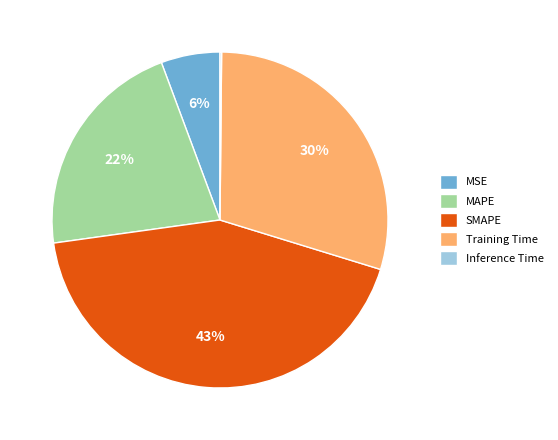

Combined, do MAPE and MSE account for over 50%?

No